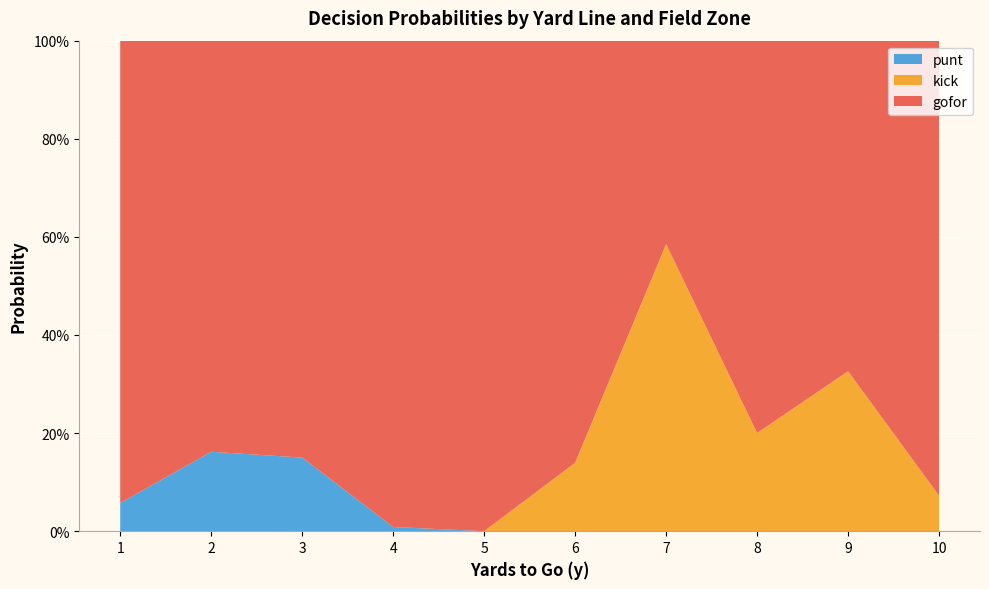

What are all the series names shown in the legend?

punt, kick, gofor